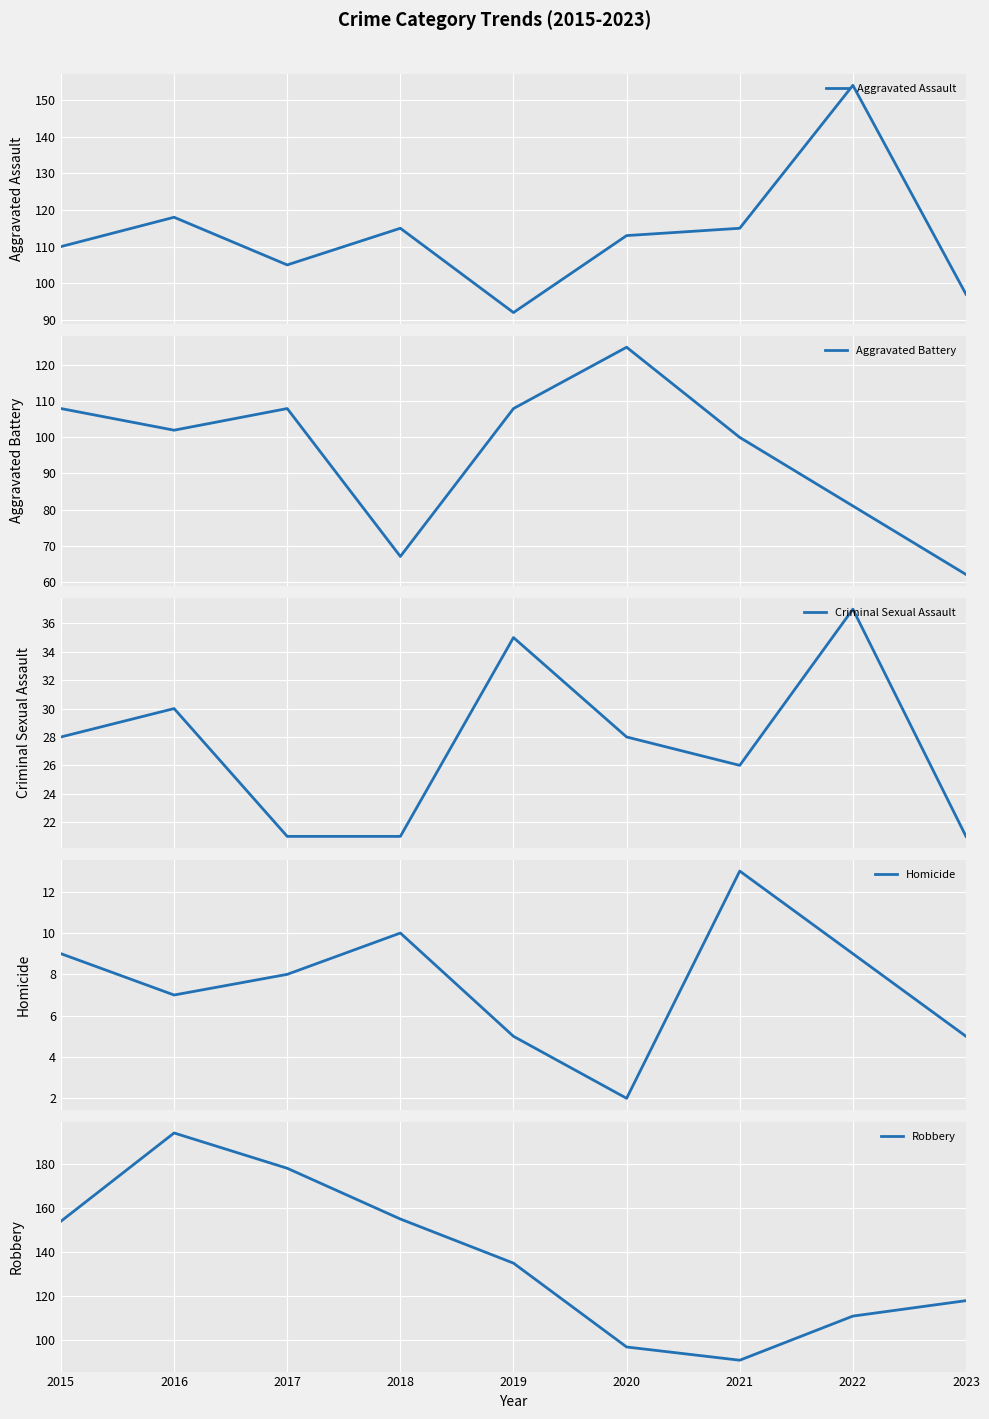

The Aggravated Battery series shows 31 at 2023. True or false?

False